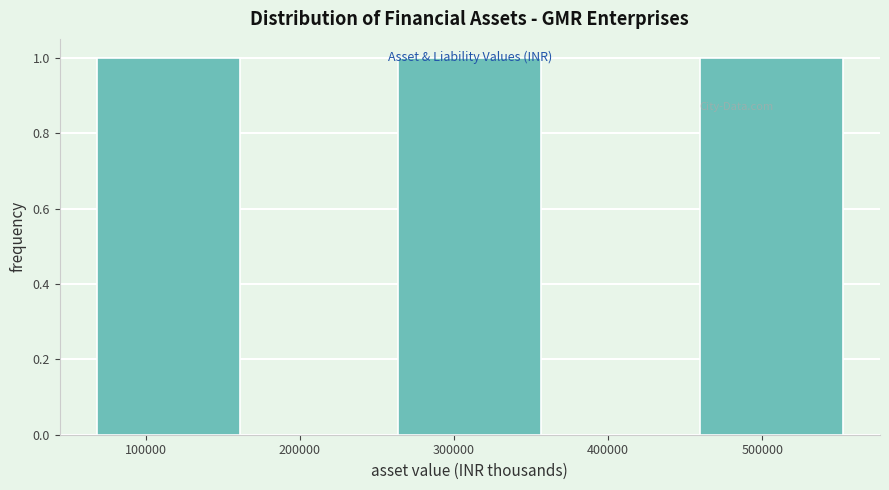

What is the height of the bar covering 70000 to 170000 on the x-axis? Neither the bar edges nor the heights are printed on the chart, so give them approximately, as read against the axes.

1